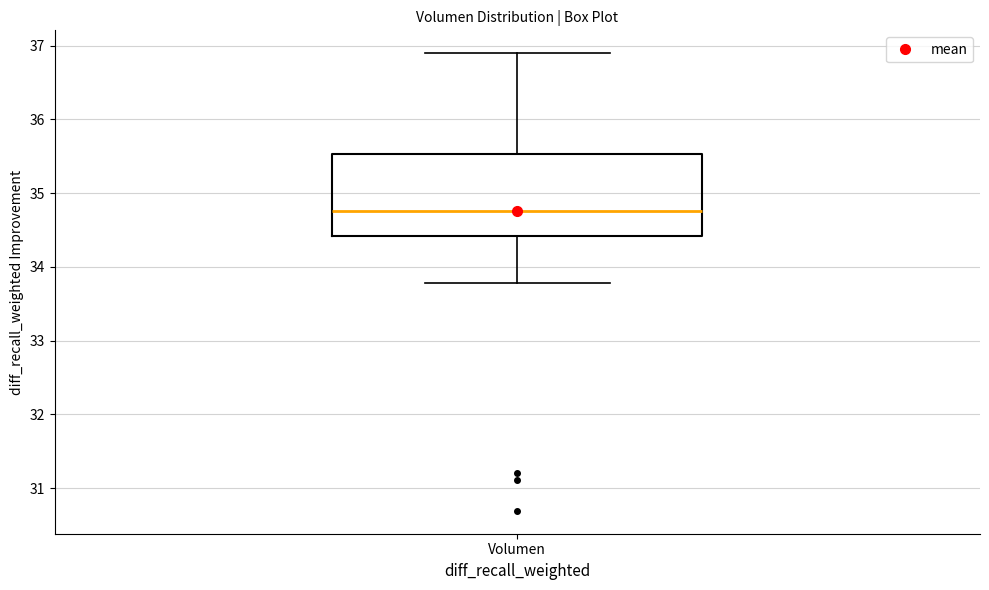

Transcribe this box plot: give where the median line is, the range the box spans, and where the two whiskers end, as read against the y-axis. The values are not printed on the chart, so give them approximately, as read against the axis.

median 34.8, box 34.4 to 35.5, whiskers 33.8 to 36.9